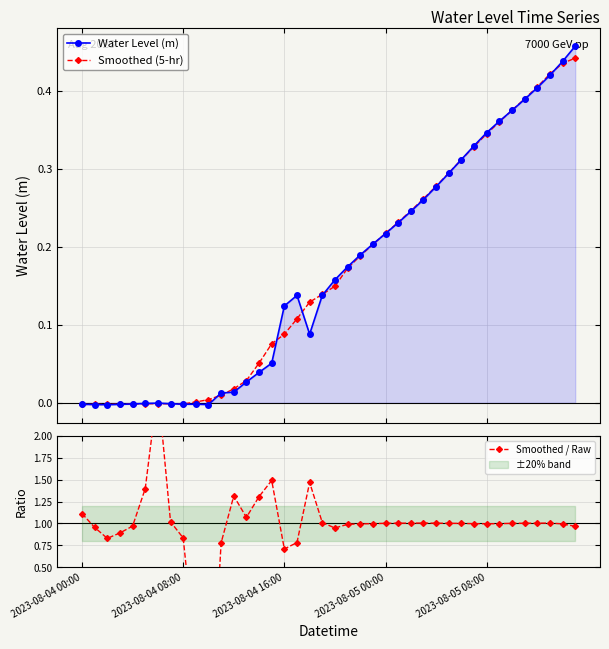

True or false: Water Level (m) has more than 0 interior local peaks.

True